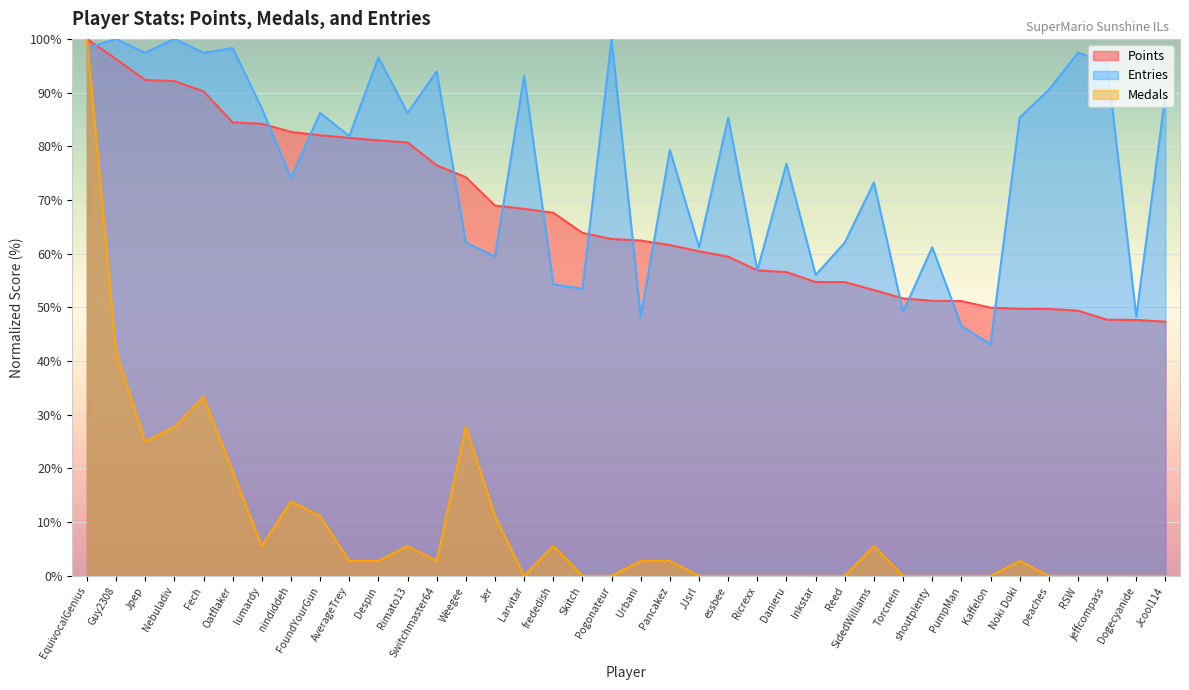

Reading left to right, extract all data points from this chart.

Points: EquivocalGenius=100.0	Guy2308=96.3	Jpep=92.3	Nebuladiv=92.1	Fech=90.2	Oatflaker=84.4	lumardy=84.2	nindiddeh=82.7	FoundYourGun=82.1	AverageTrey=81.6	Despin=81.1	Rimato13=80.7	Switchmaster64=76.5	Weegee=74.2	Jer=69.0	Larvitar=68.3	frededish=67.6	Skitch=63.9	Pogonateur=62.7	Urbani=62.4	Pancakez=61.6	JJsrl=60.4	essbee=59.4	Ricrexx=56.9	Danieru=56.6	Inkstar=54.7	Reed=54.7	SidedWilliams=53.2	Torcnein=51.7	shoutplenty=51.2	PumpMan=51.2	Kaffelon=49.9	Noki Doki=49.7	peaches=49.7	RSW=49.4	jeffcompass=47.7	Dogecyanide=47.7	Jcool114=47.3
Medals: EquivocalGenius=100.0	Guy2308=41.7	Jpep=25.0	Nebuladiv=27.8	Fech=33.3	Oatflaker=19.4	lumardy=5.6	nindiddeh=13.9	FoundYourGun=11.1	AverageTrey=2.8	Despin=2.8	Rimato13=5.6	Switchmaster64=2.8	Weegee=27.8	Jer=11.1	Larvitar=0.0	frededish=5.6	Skitch=0.0	Pogonateur=0.0	Urbani=2.8	Pancakez=2.8	JJsrl=0.0	essbee=0.0	Ricrexx=0.0	Danieru=0.0	Inkstar=0.0	Reed=0.0	SidedWilliams=5.6	Torcnein=0.0	shoutplenty=0.0	PumpMan=0.0	Kaffelon=0.0	Noki Doki=2.8	peaches=0.0	RSW=0.0	jeffcompass=0.0	Dogecyanide=0.0	Jcool114=0.0
Entries: EquivocalGenius=98.3	Guy2308=100.0	Jpep=97.4	Nebuladiv=100.0	Fech=97.4	Oatflaker=98.3	lumardy=87.1	nindiddeh=74.1	FoundYourGun=86.2	AverageTrey=81.9	Despin=96.6	Rimato13=86.2	Switchmaster64=94.0	Weegee=62.1	Jer=59.5	Larvitar=93.1	frededish=54.3	Skitch=53.4	Pogonateur=100.0	Urbani=48.3	Pancakez=79.3	JJsrl=61.2	essbee=85.3	Ricrexx=56.9	Danieru=76.7	Inkstar=56.0	Reed=62.1	SidedWilliams=73.3	Torcnein=49.1	shoutplenty=61.2	PumpMan=46.6	Kaffelon=43.1	Noki Doki=85.3	peaches=90.5	RSW=97.4	jeffcompass=95.7	Dogecyanide=48.3	Jcool114=89.7